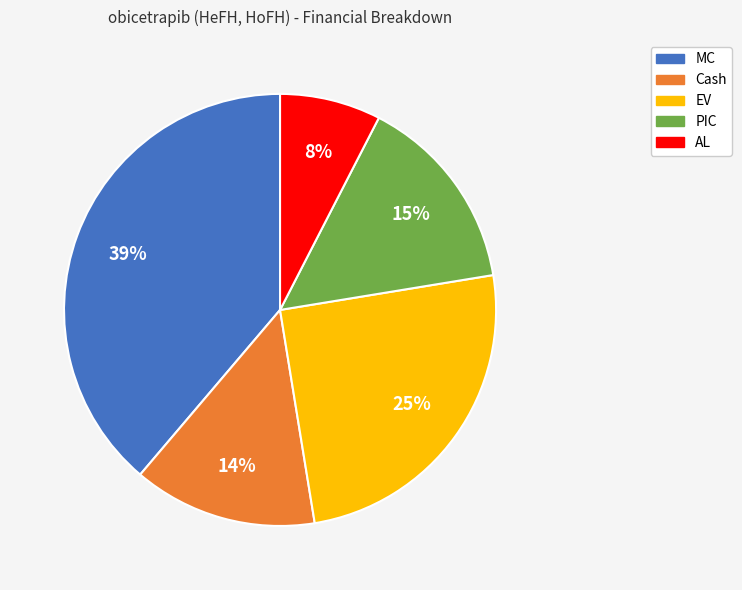

How many segments does this pie chart have?

5